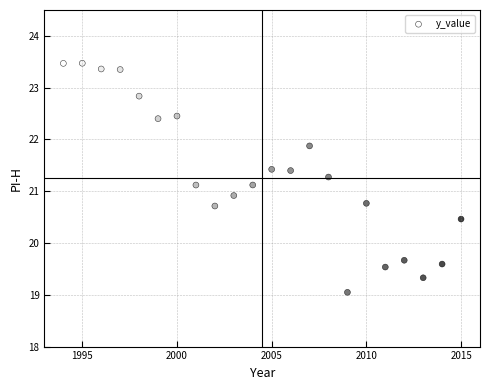

What is the range of Y values (max minus min)?

4.4